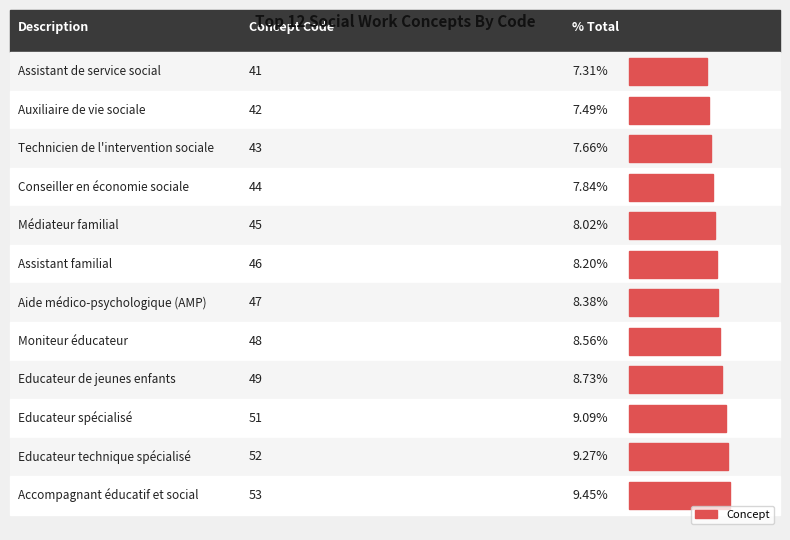

What is the sum of all values?

561